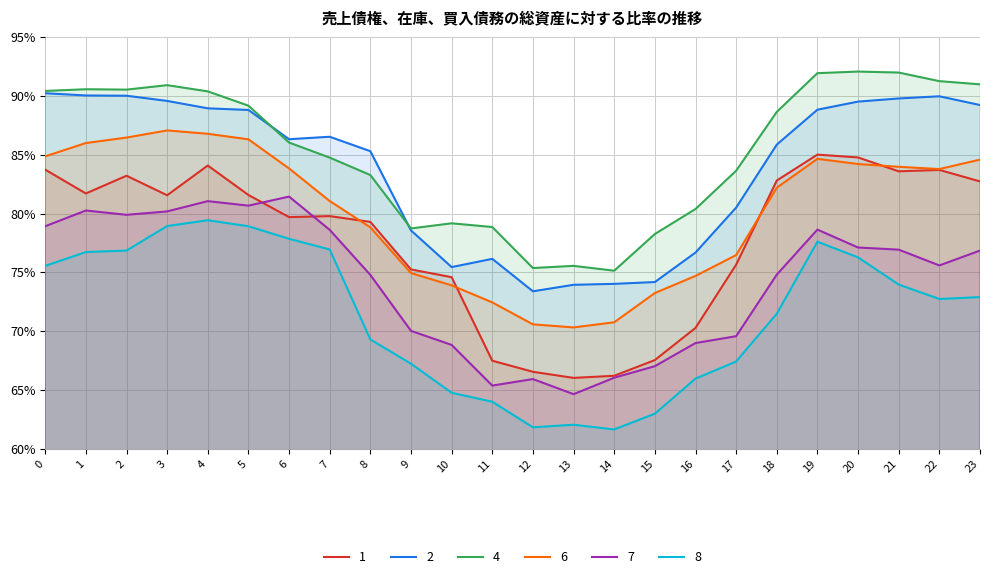

Reading left to right, transcribe all the data shown in this chart.

1: 83.7	81.7	83.2	81.5	84.1	81.6	79.7	79.8	79.3	75.2	74.6	67.5	66.6	66.0	66.2	67.6	70.3	75.7	82.8	85.0	84.8	83.6	83.7	82.7
2: 90.2	90.0	90.0	89.6	88.9	88.8	86.3	86.5	85.3	78.6	75.5	76.2	73.4	73.9	74.0	74.2	76.7	80.5	85.8	88.8	89.5	89.8	90.0	89.2
4: 90.4	90.5	90.5	90.9	90.4	89.2	86.0	84.7	83.3	78.7	79.2	78.9	75.4	75.6	75.1	78.3	80.4	83.6	88.6	91.9	92.1	92.0	91.2	91.0
6: 84.9	86.0	86.4	87.1	86.8	86.3	83.8	81.1	78.8	74.9	73.9	72.5	70.6	70.3	70.8	73.2	74.7	76.5	82.2	84.6	84.2	84.0	83.8	84.6
7: 78.9	80.3	79.9	80.2	81.0	80.7	81.4	78.6	74.8	70.0	68.8	65.4	65.9	64.7	66.1	67.0	69.0	69.6	74.8	78.6	77.1	76.9	75.6	76.9
8: 75.5	76.7	76.9	78.9	79.4	78.9	77.9	76.9	69.3	67.2	64.8	64.0	61.8	62.1	61.7	63.0	66.0	67.4	71.5	77.6	76.3	74.0	72.7	72.9